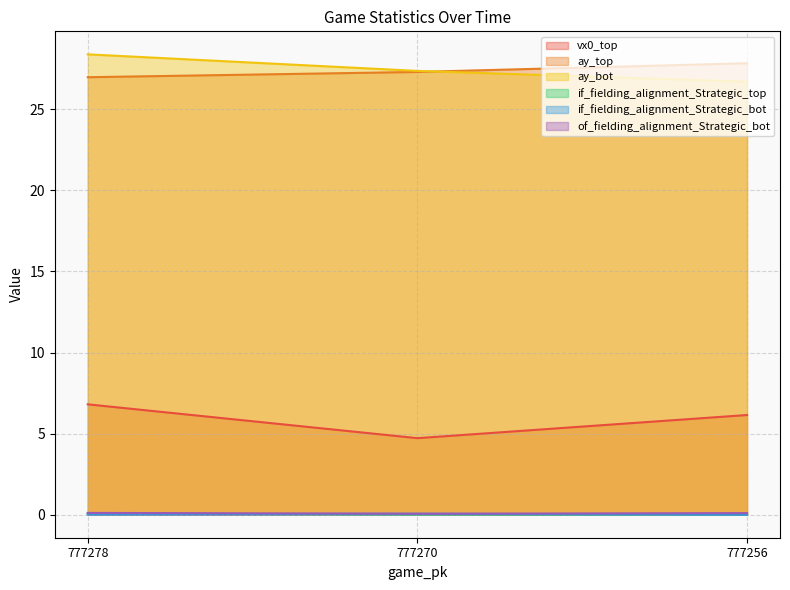

What is the value of the ay_top point at the 1st from the left?

27.0